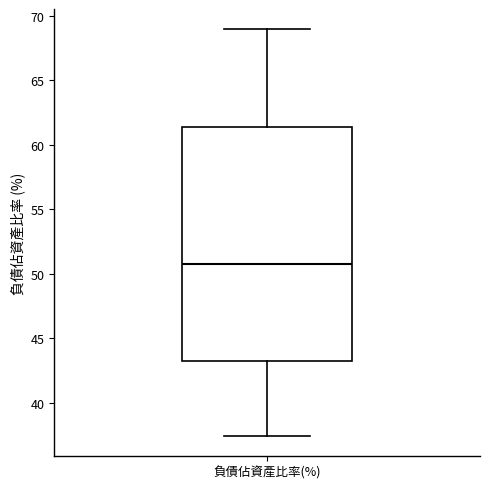

Transcribe this box plot: give where the median line is, the range the box spans, and where the two whiskers end, as read against the y-axis. The values are not printed on the chart, so give them approximately, as read against the axis.

median 50.5, box 43.5 to 61.5, whiskers 37.5 to 69.0